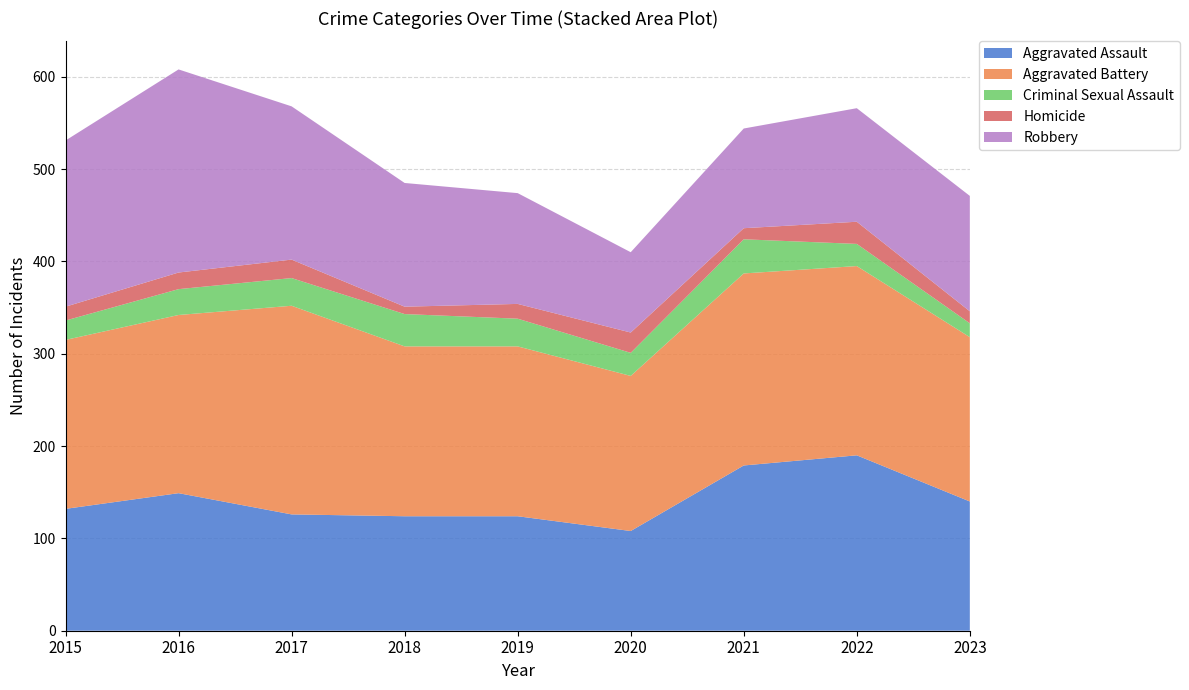

Reading left to right, what are all the values shown in this chart?

Aggravated Assault: 132	149	126	124	124	108	179	190	140
Aggravated Battery: 183	193	226	184	184	168	208	205	178
Criminal Sexual Assault: 21	28	30	35	30	25	37	24	15
Homicide: 15	18	20	8	16	22	12	24	13
Robbery: 180	220	166	134	120	87	108	123	125